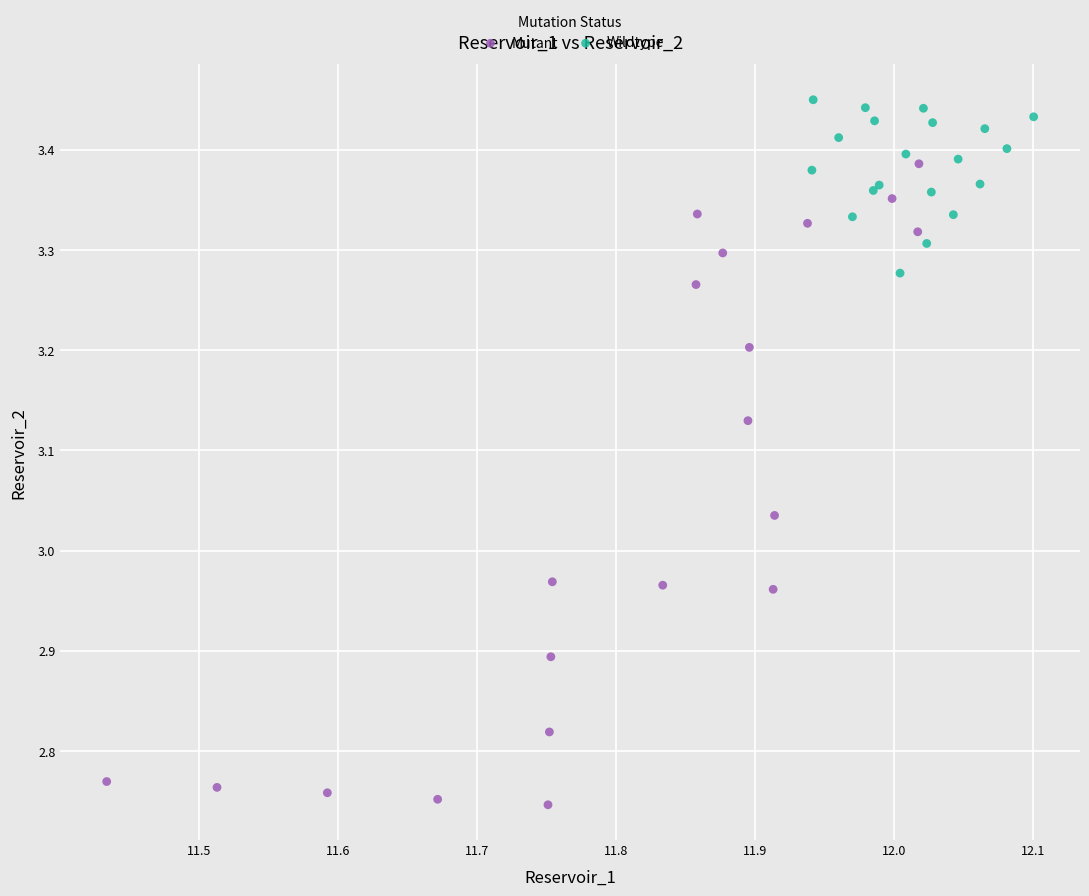

What are all the series names shown in the legend?

Mutant, Wildtype